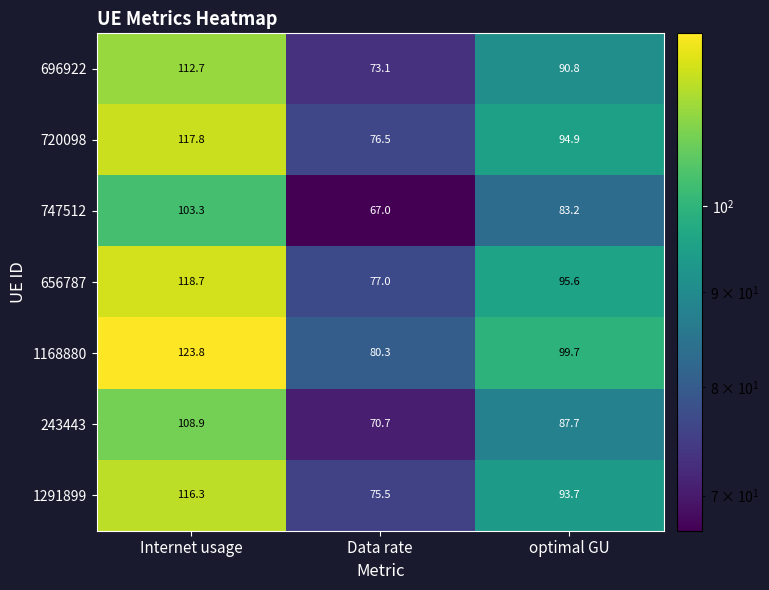

What is the total value across all series at Data rate?

520.1